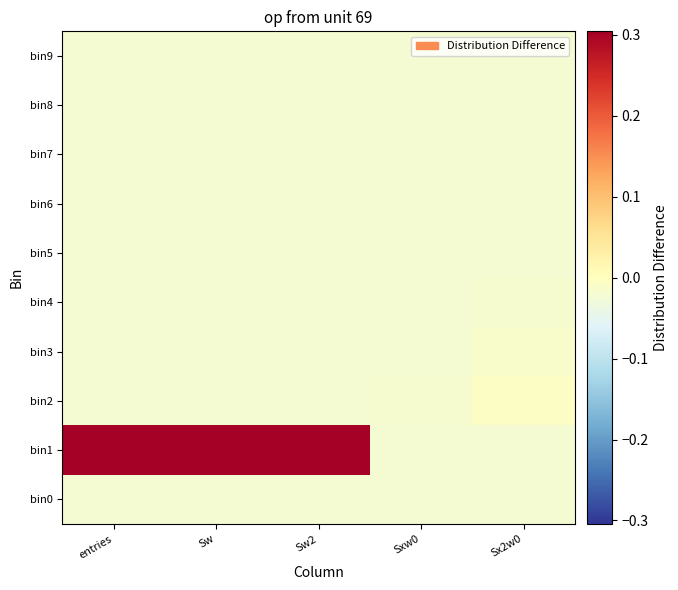

At how many categories does at least one series exceed 0?

3